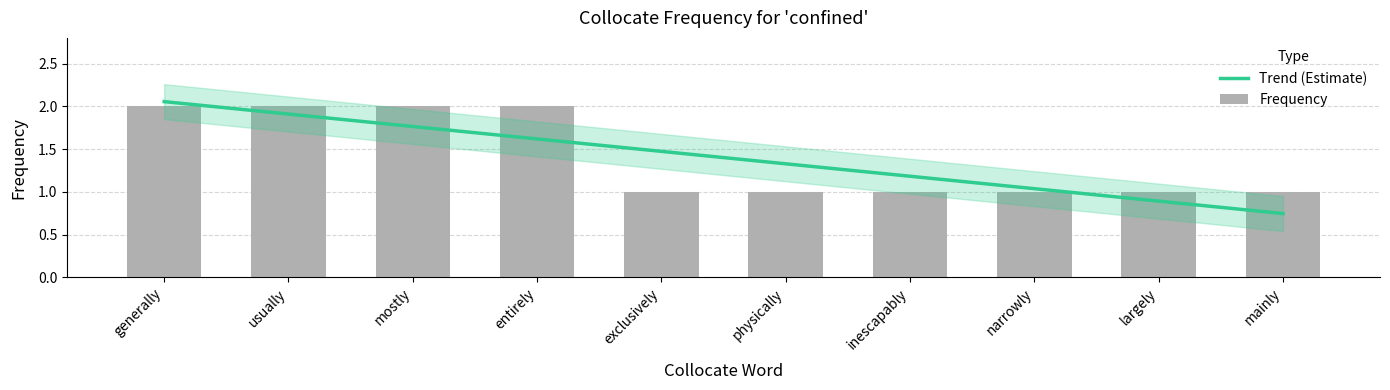

What position from the right is inescapably?

4